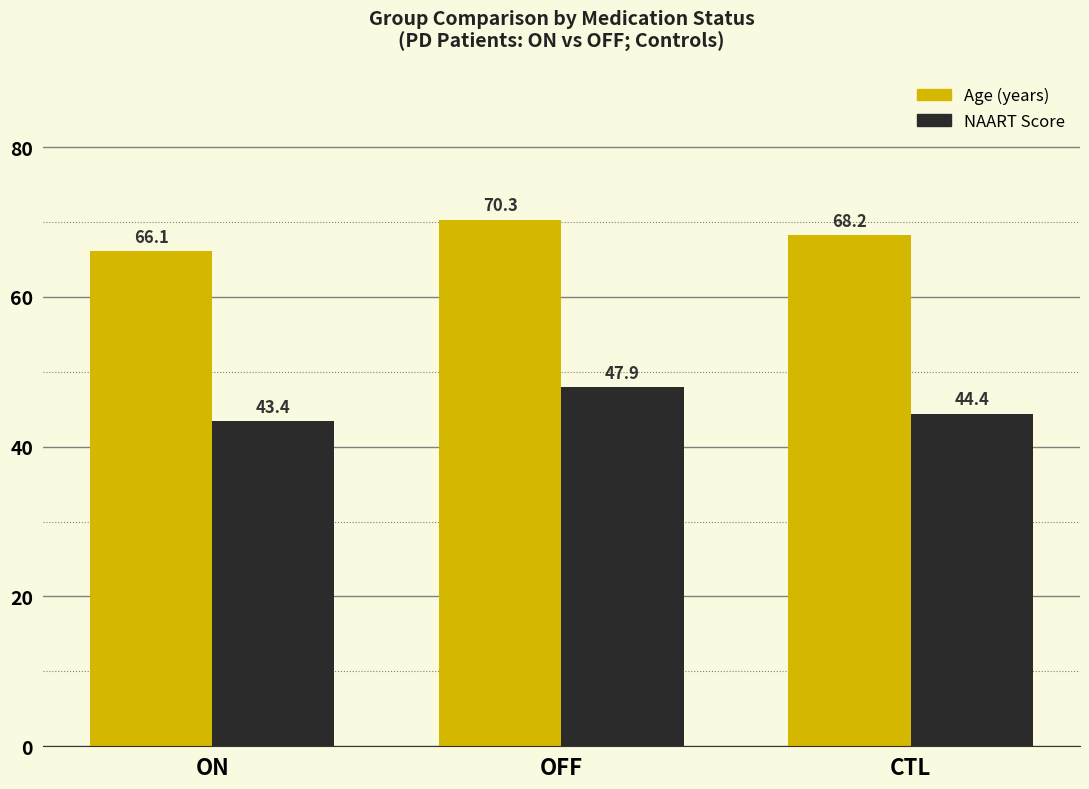

Reading left to right, what are all the values shown in this chart?

Age: 66.1	70.3	68.2
NAART: 43.4	47.9	44.4